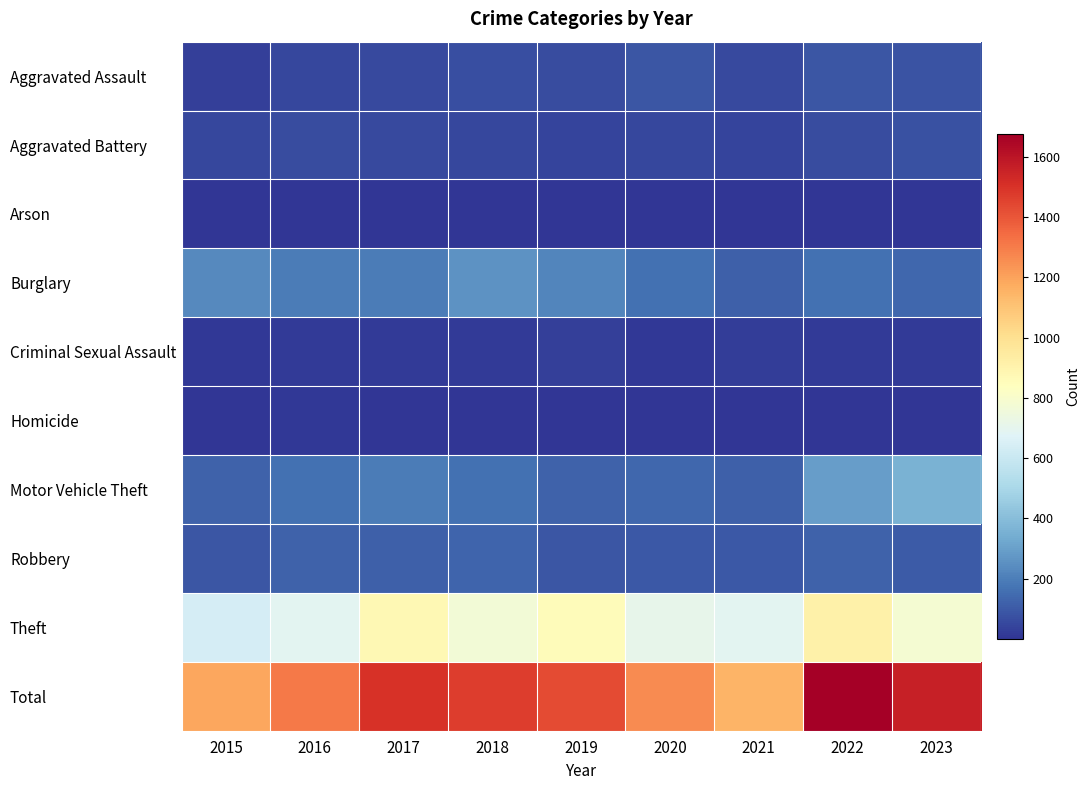

What is the total value across all series at 2016?

2620